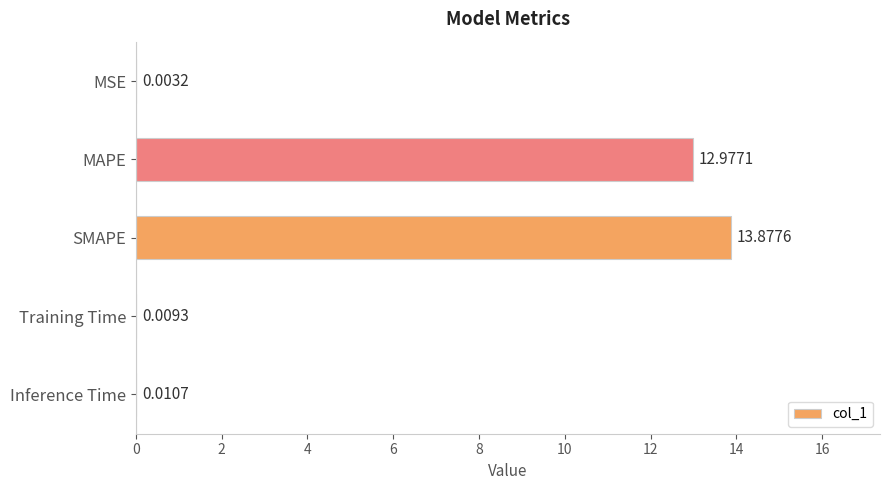

Which category has the highest value across all series?

SMAPE